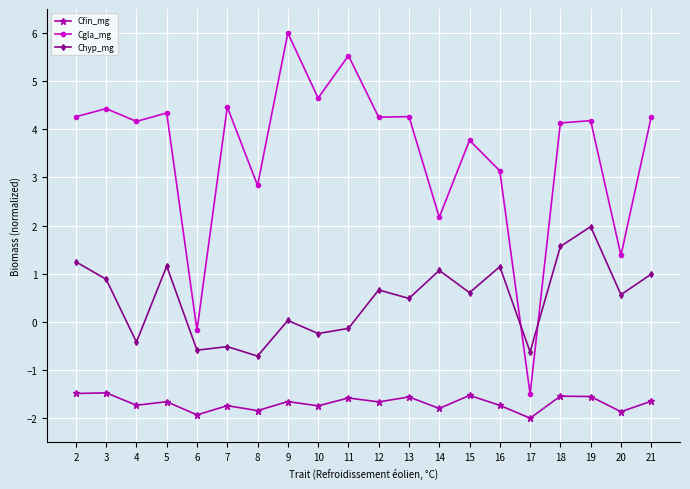

List the series in order of their overall mean, lowest first.

Cfin_mg, Chyp_mg, Cgla_mg